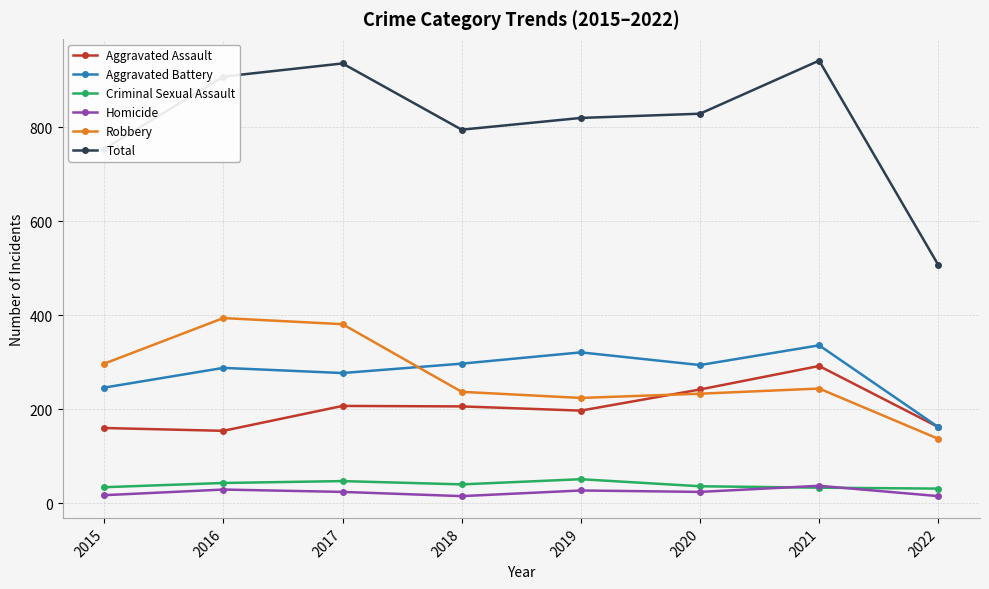

Which series has the largest total across all categories?

Total